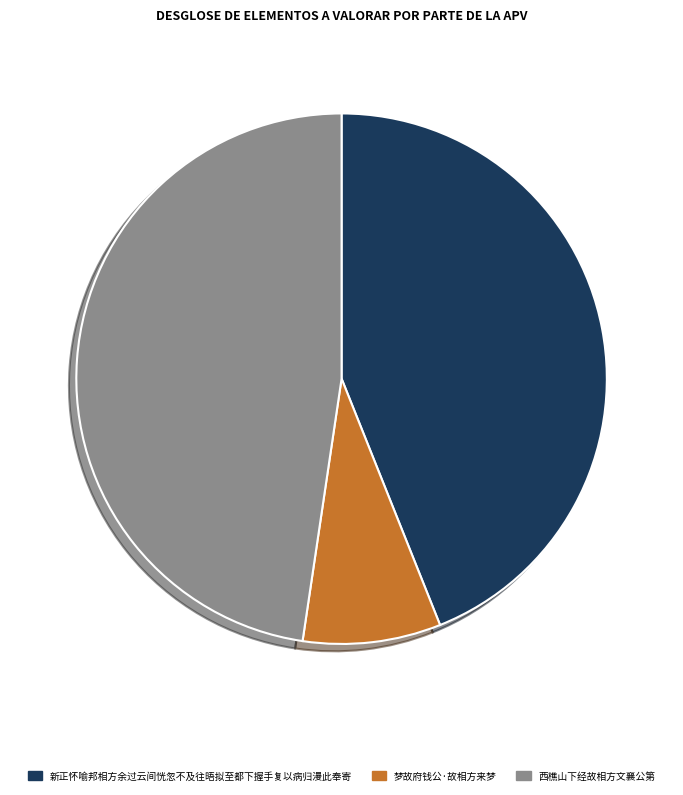

Is the sum of 西樵山下经故相方文襄公第 and 新正怀喻邦相方余过云间恍忽不及往晤拟至都下握手复以病归漫此奉寄 greater than half?

Yes